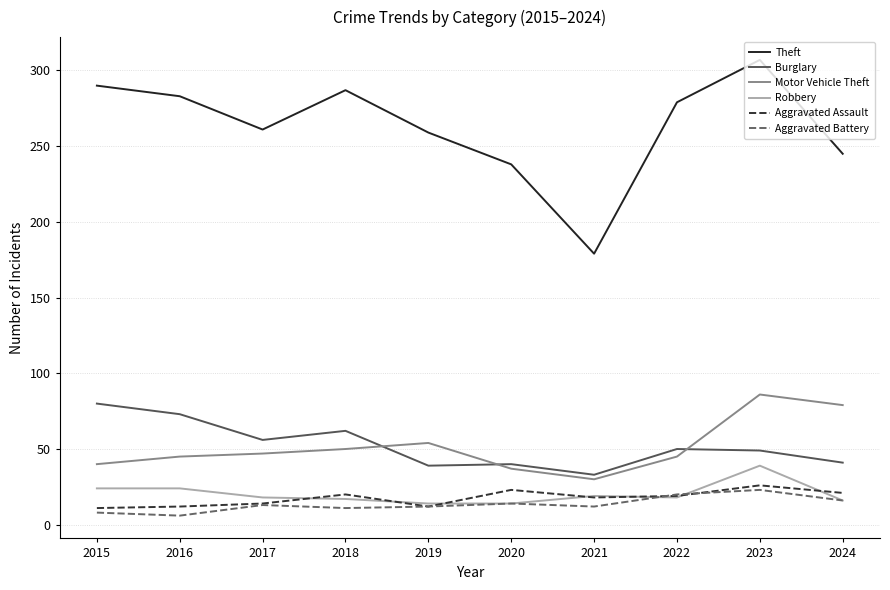

The value of Motor Vehicle Theft at 2022 is 65. True or false?

False